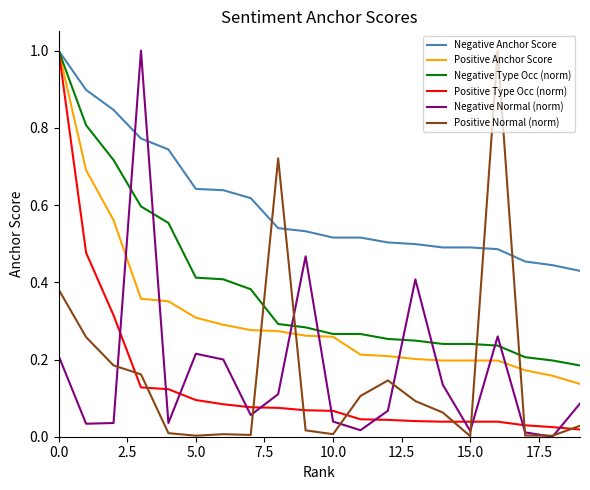

What is the greatest value displayed?

1.0